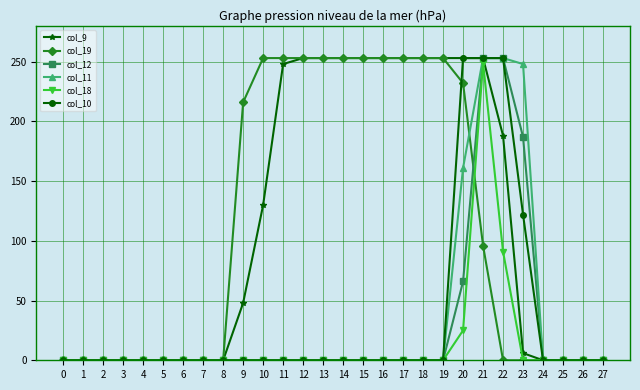

At which category is the sum across all series the highest?

21